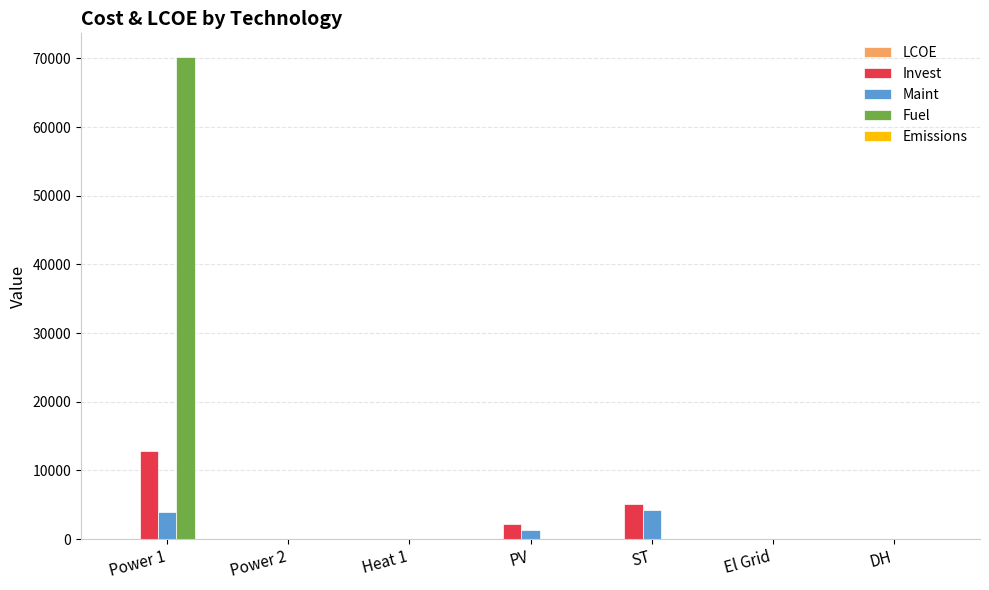

Which series has the largest total across all categories?

Fuel